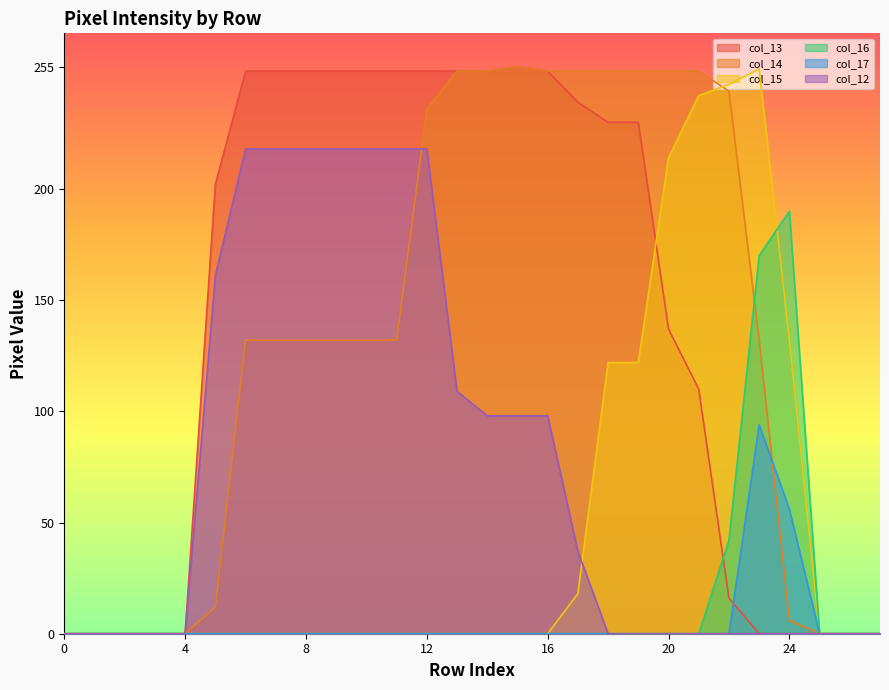

In col_16, how many points are higher than both neighbors (excluding endpoints)?

1